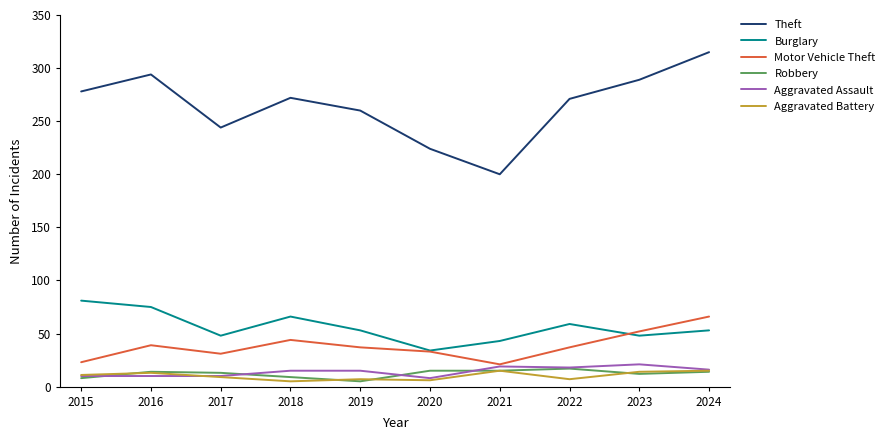

True or false: Aggravated Battery and Theft intersect in this chart.

False